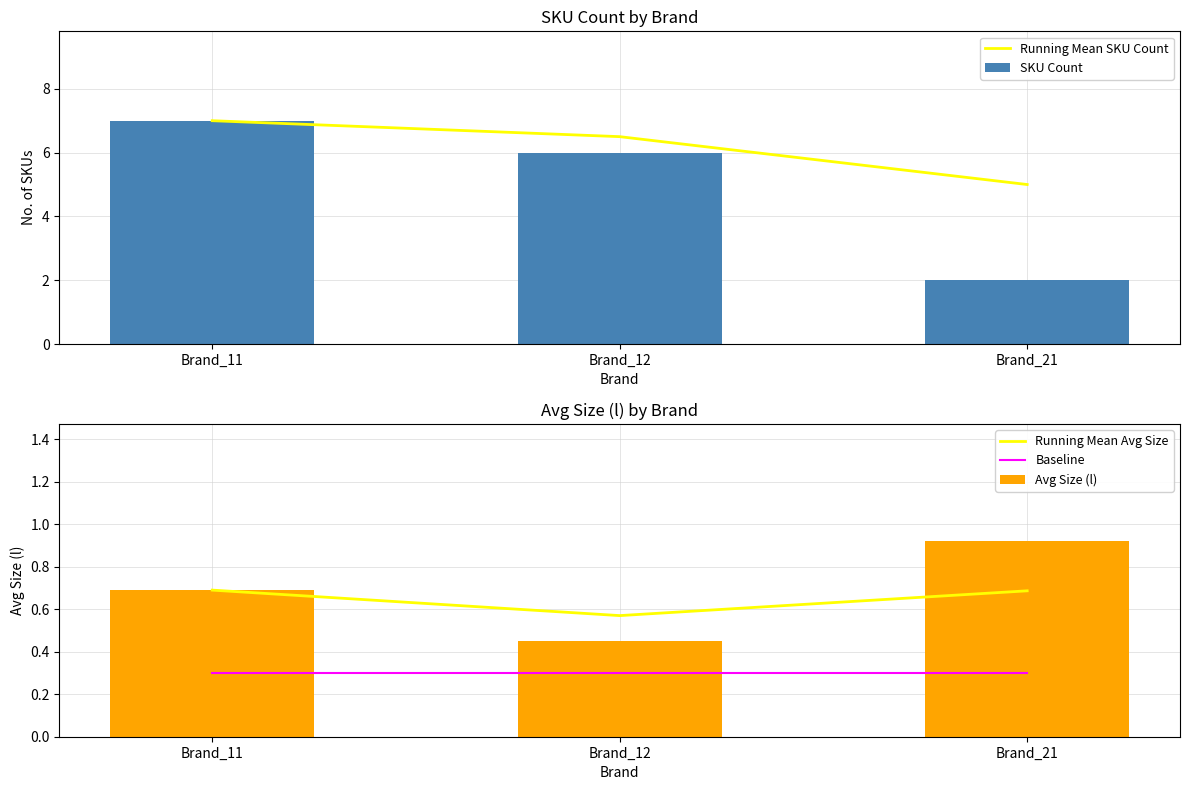

At which label does SKU Count reach its minimum?

Brand_21